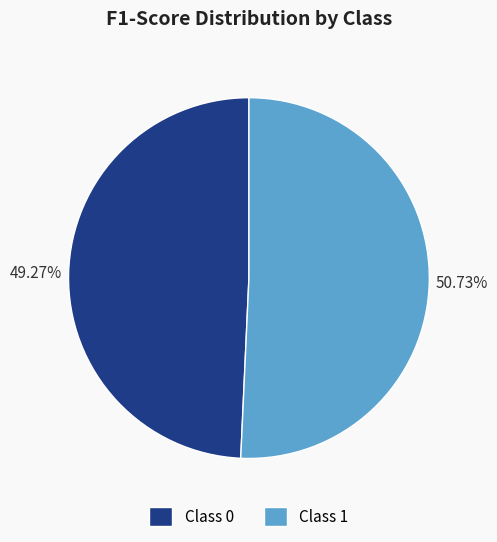

Does any single category account for the majority?

Yes